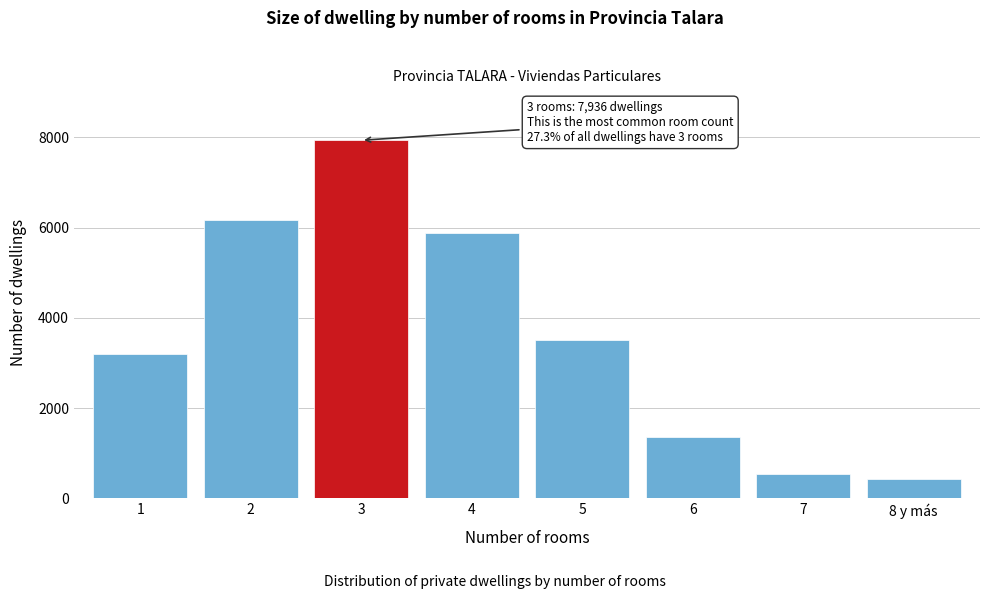

Reading left to right, what are all the values shown in this chart?

3211	6180	7936	5871	3514	1360	532	436